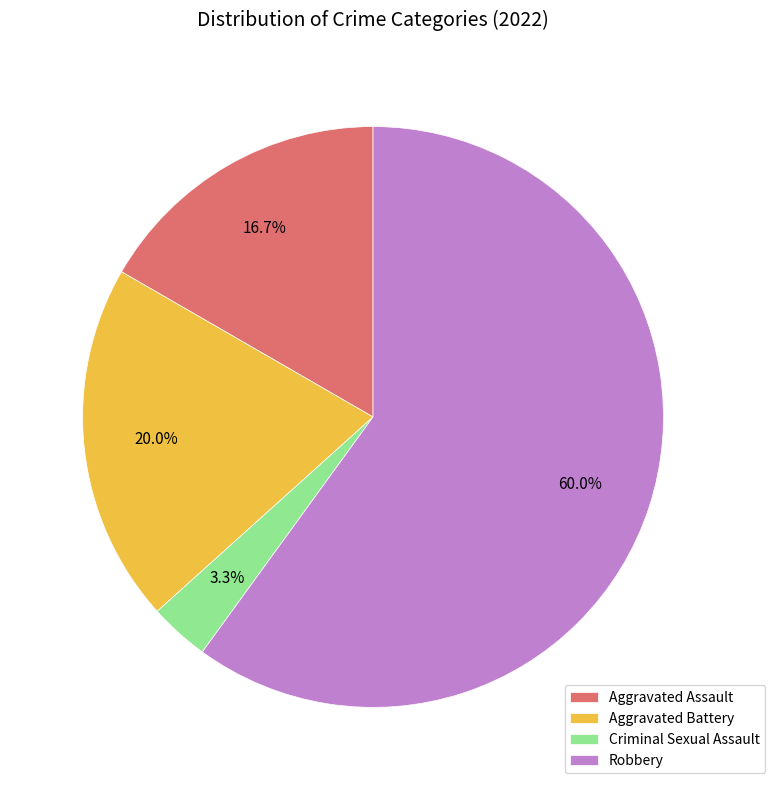

How many slices are in this pie chart?

4